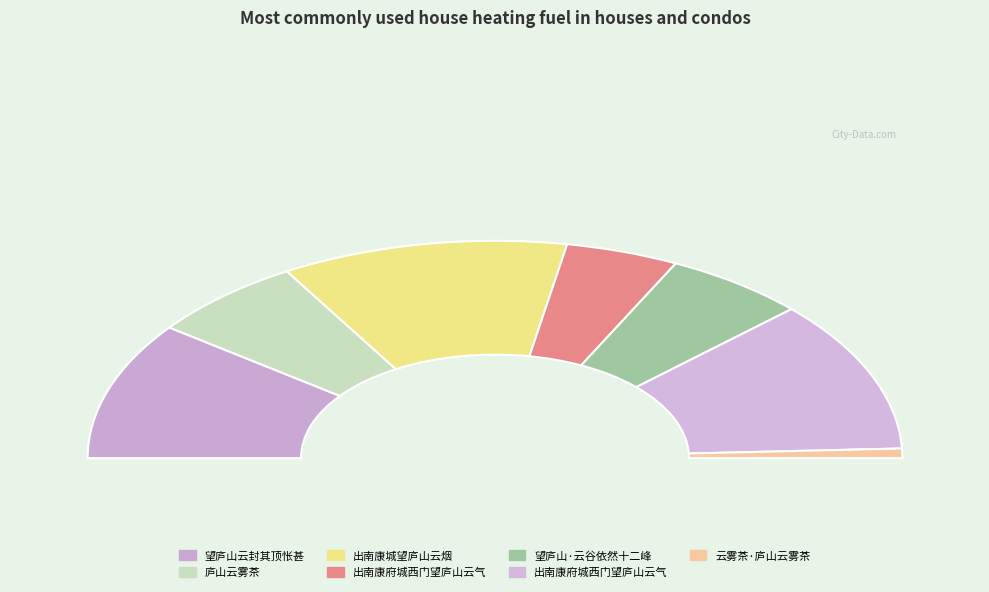

What portion of the pie excludes 出南康府城西门望庐山云气?

77.4%